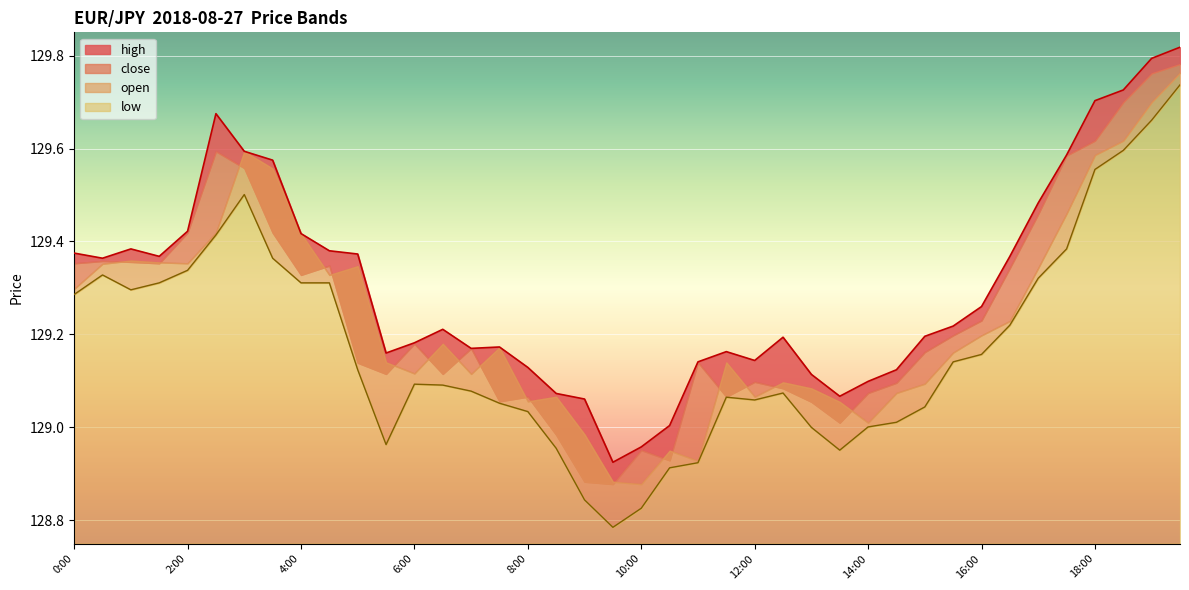

Where is the first local maximum for high?

1:00